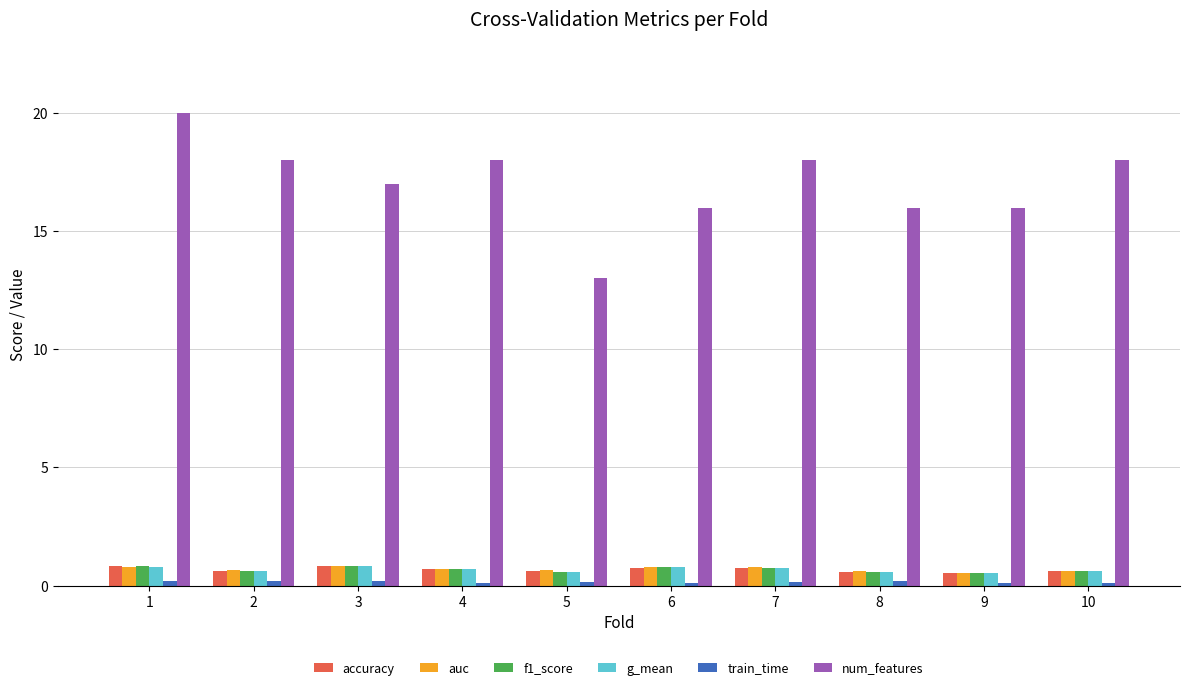

What is the lowest value of the auc series?

0.6